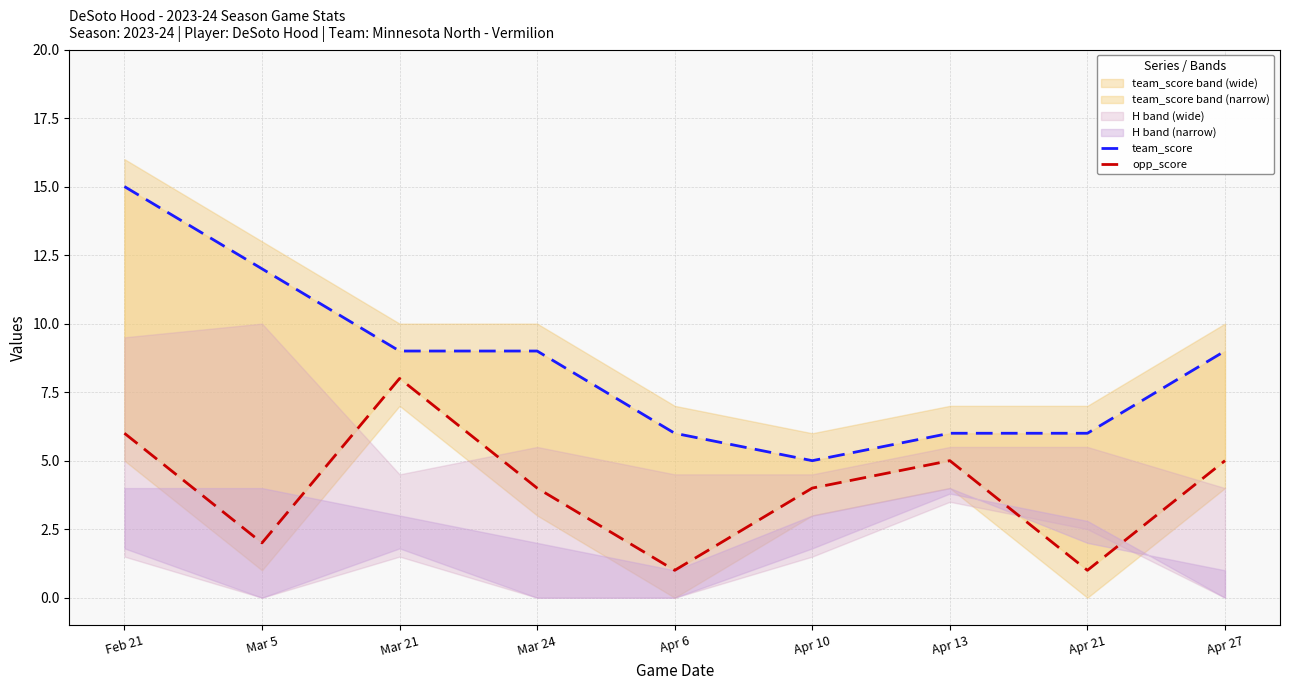

The value of opp_score at Apr 6 is 1. True or false?

True